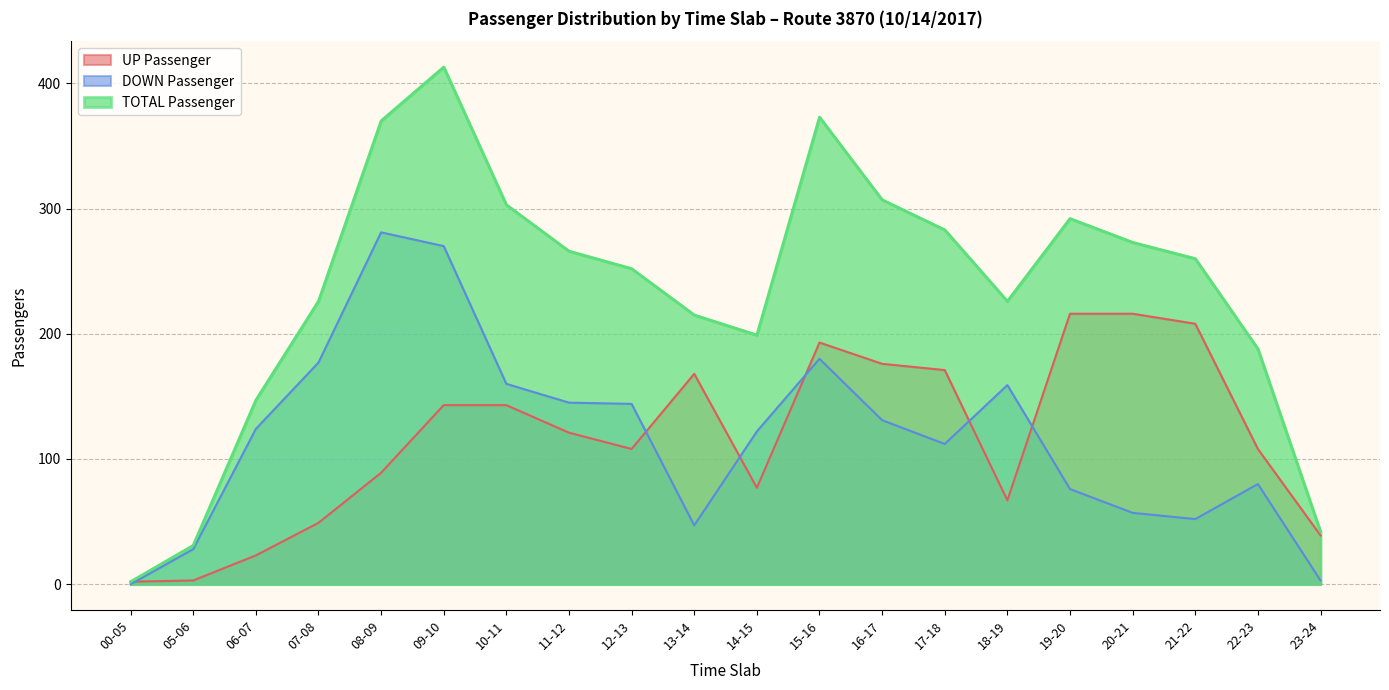

What is the spread (max minus min) of values at 07-08?

177